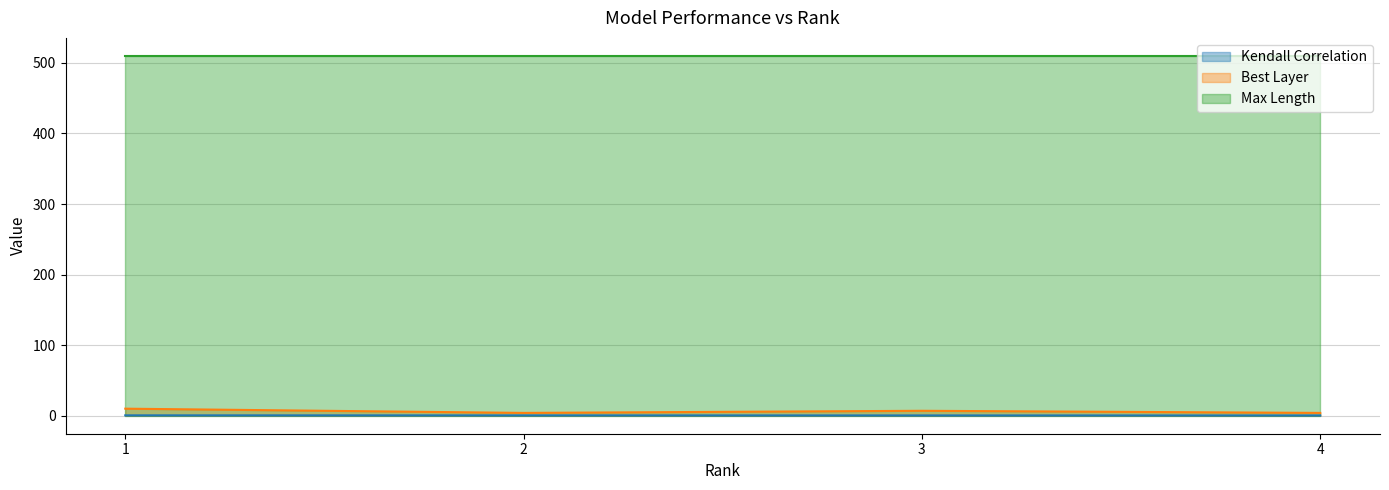

True or false: Best Layer and Kendall Correlation cross at least once.

False